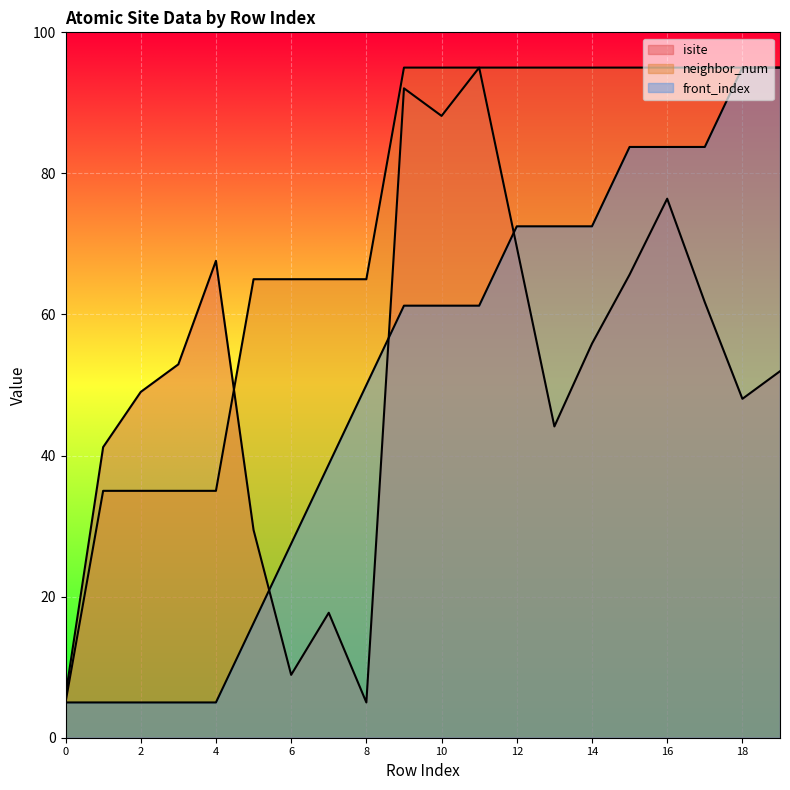

The front_index series shows 83.8 at 17. True or false?

True